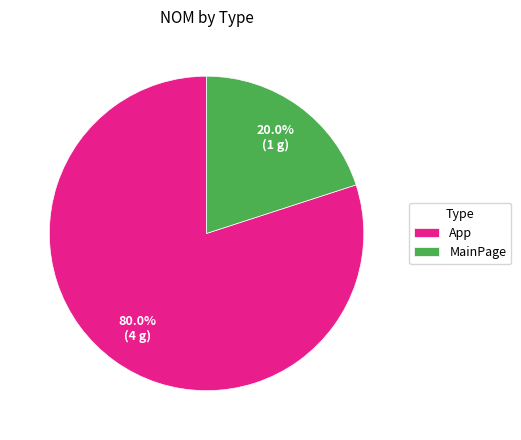

Combined, do MainPage and App account for over 50%?

Yes